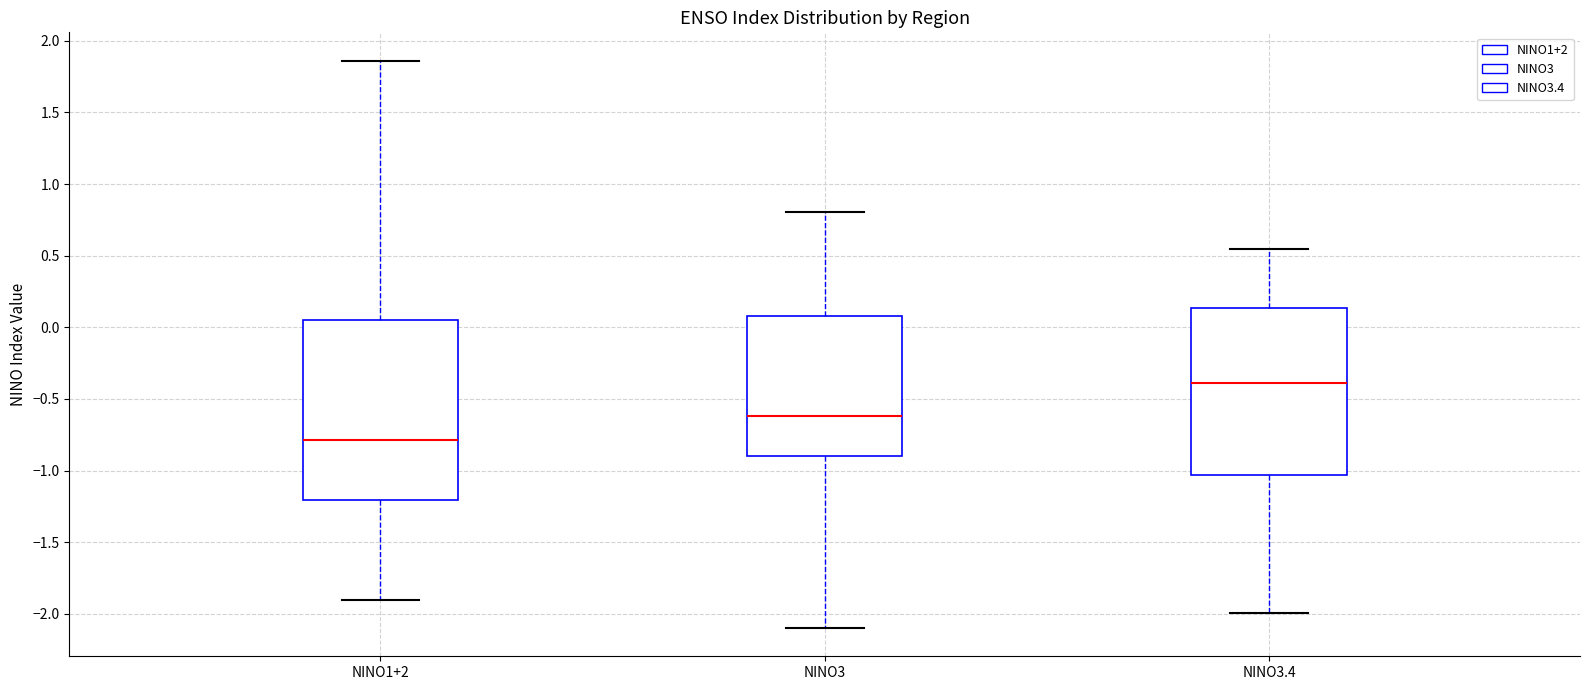

Where is the lower edge of the box for NINO1+2 on the y-axis? The values are not printed on the chart, so give them approximately, as read against the axis.

-1.20